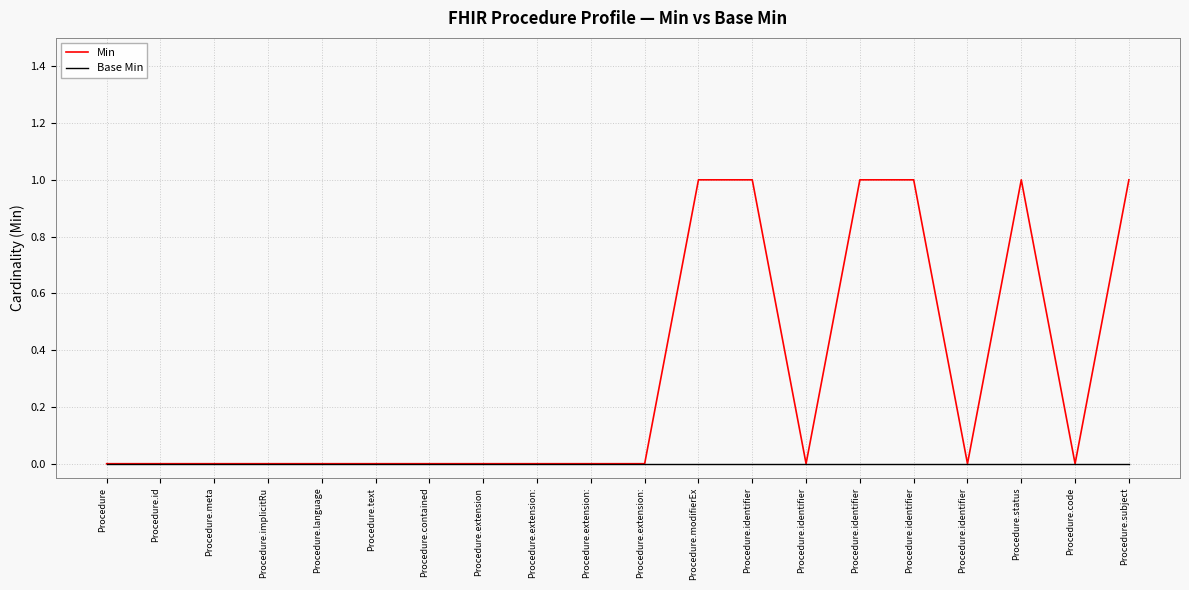

At which label does Base Min reach its peak?

Procedure